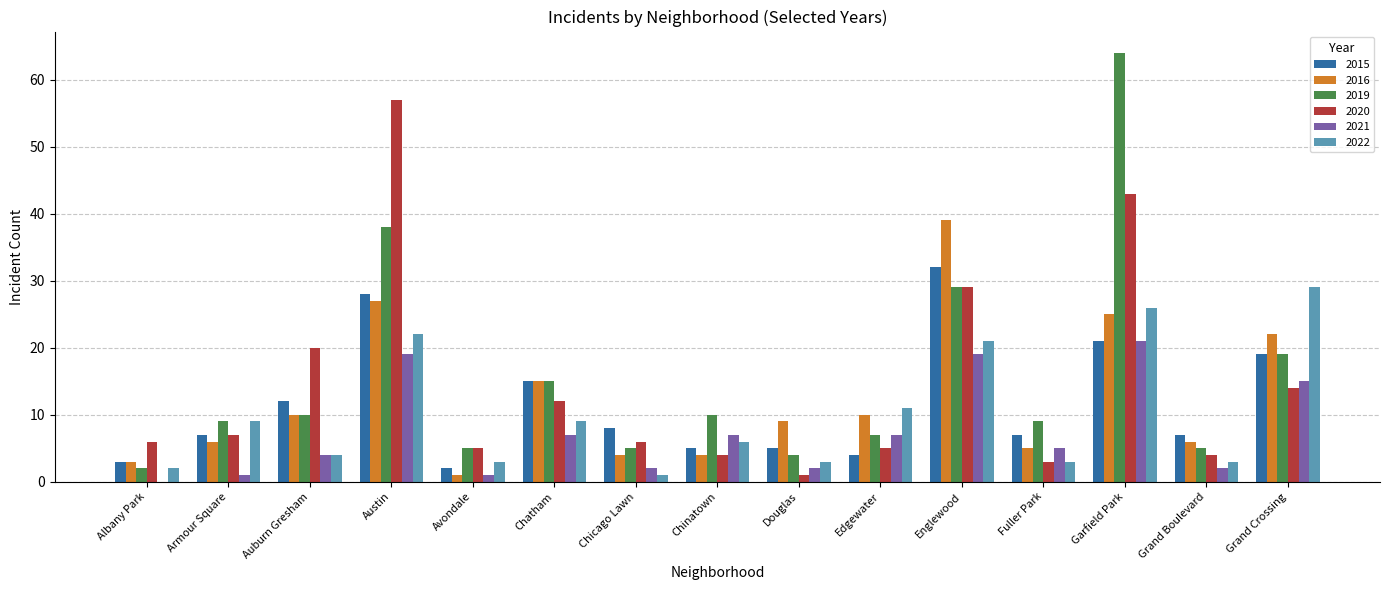

Is the value of 2019 at Fuller Park greater than the value of 2015 at Auburn Gresham?

No